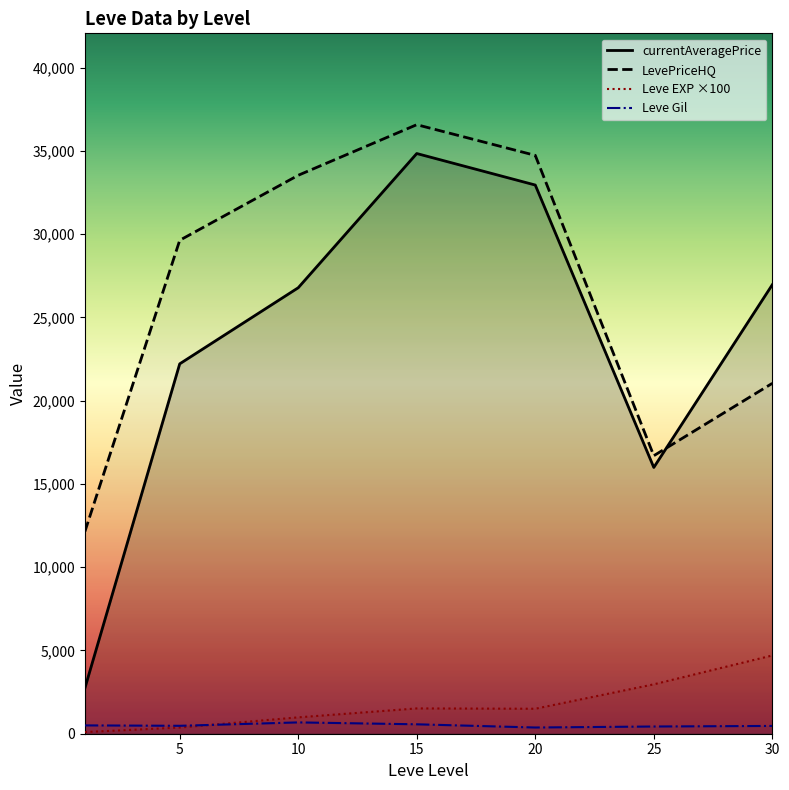

At how many categories does at least one series exceed 34829?

1